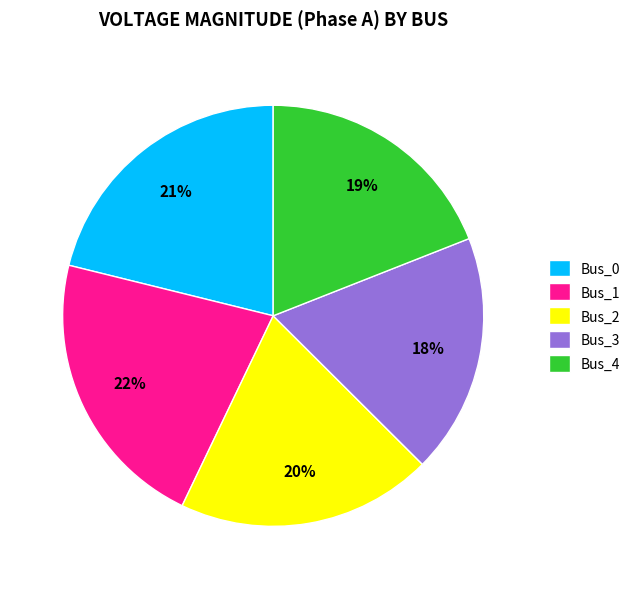

How many slices are in this pie chart?

5